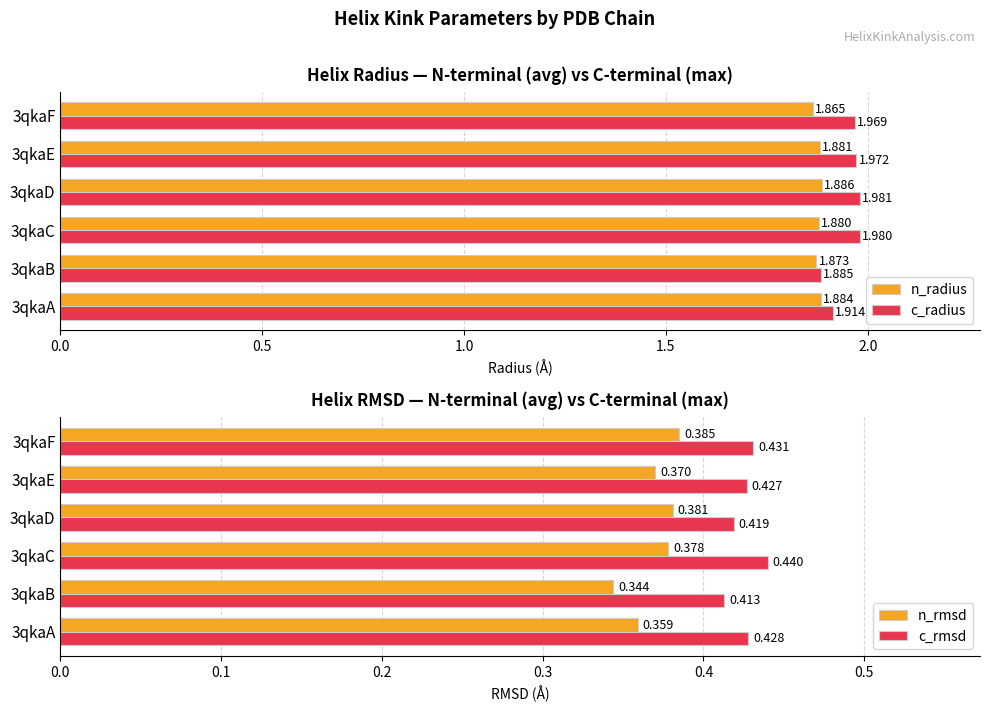

What is the minimum value shown in the chart?

0.3